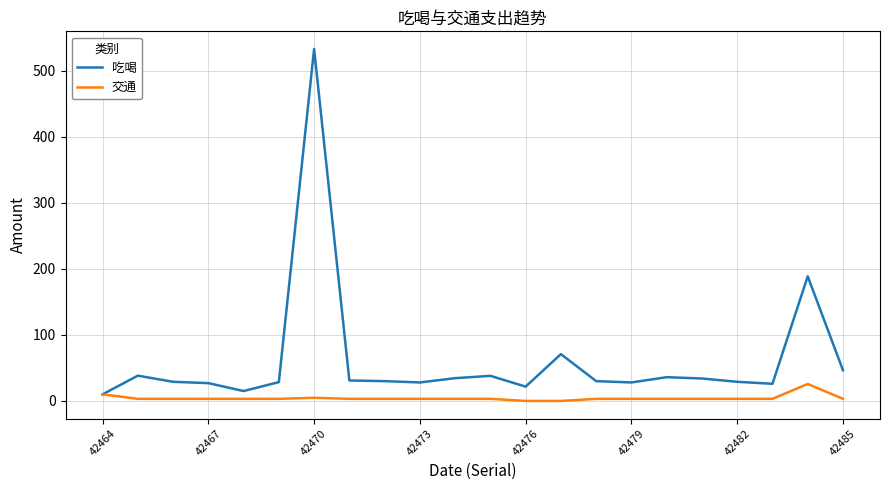

Which series has the largest total across all categories?

吃喝